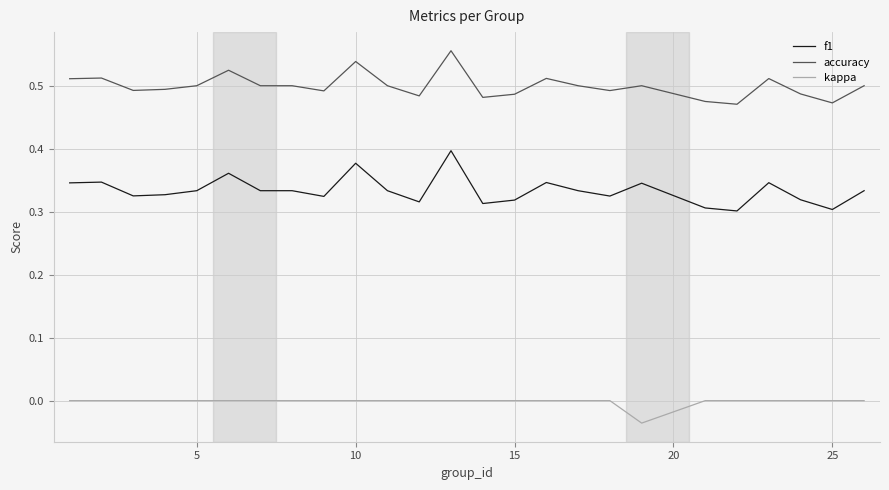

True or false: kappa and f1 intersect in this chart.

False